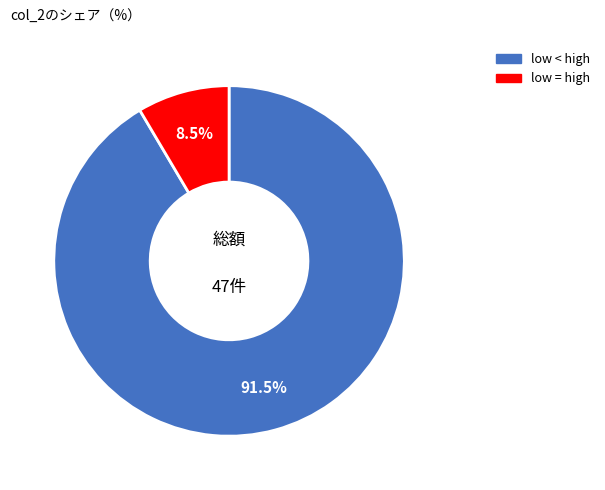

How many segments does this pie chart have?

2